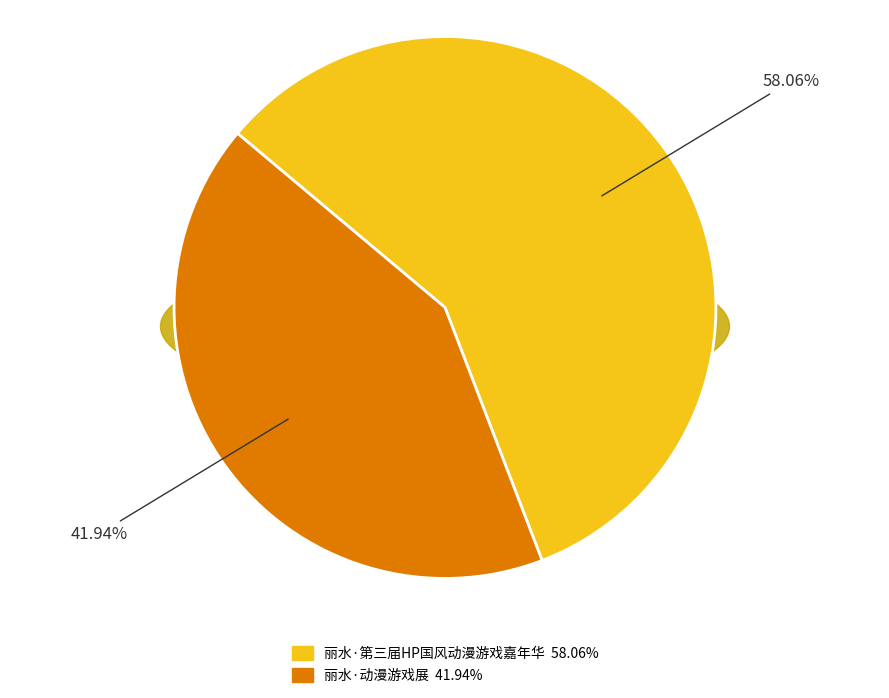

Is the sum of 丽水·动漫游戏展 and 丽水·第三届HP国风动漫游戏嘉年华 greater than half?

Yes